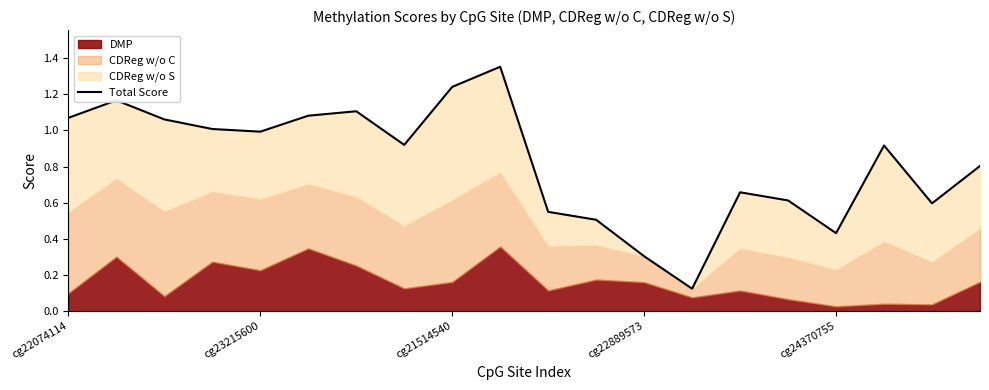

What is the label of the 11th point from the left?

10